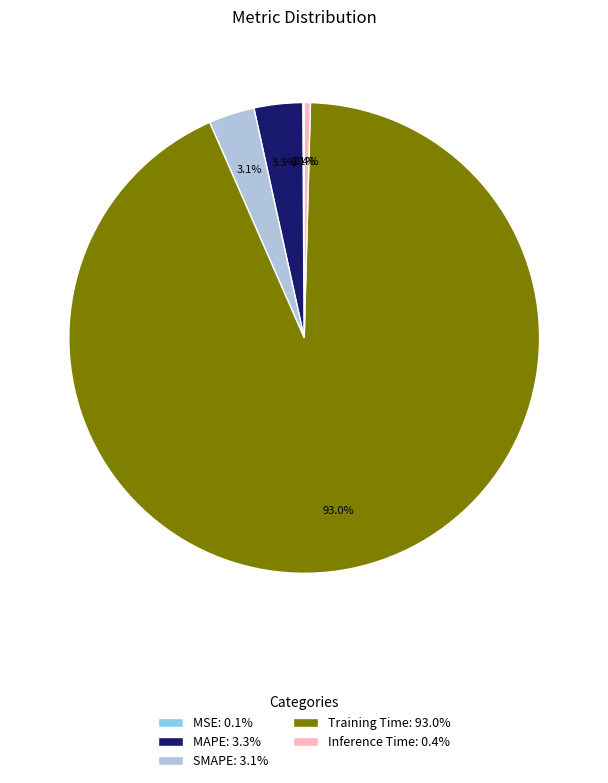

What is the largest slice in the pie chart?

Training Time